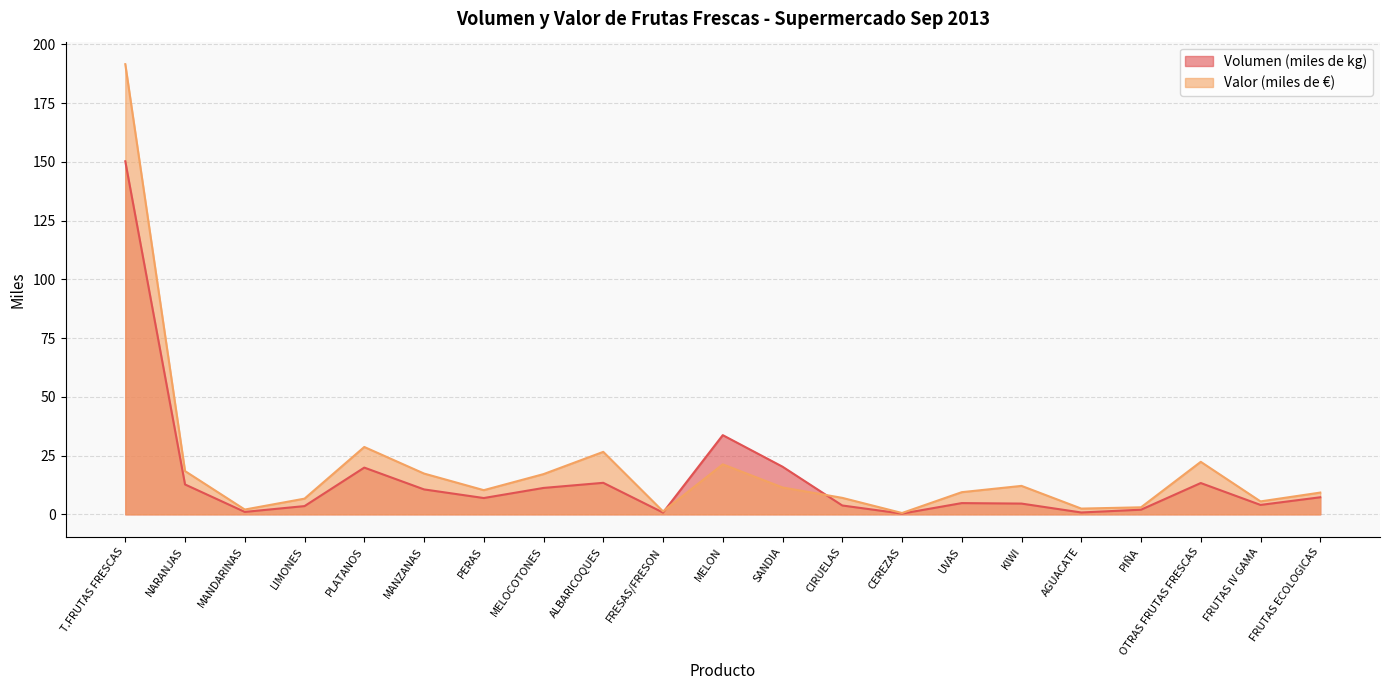

Is it true that Valor (miles de €) equals 17.1 at MELOCOTONES?

True